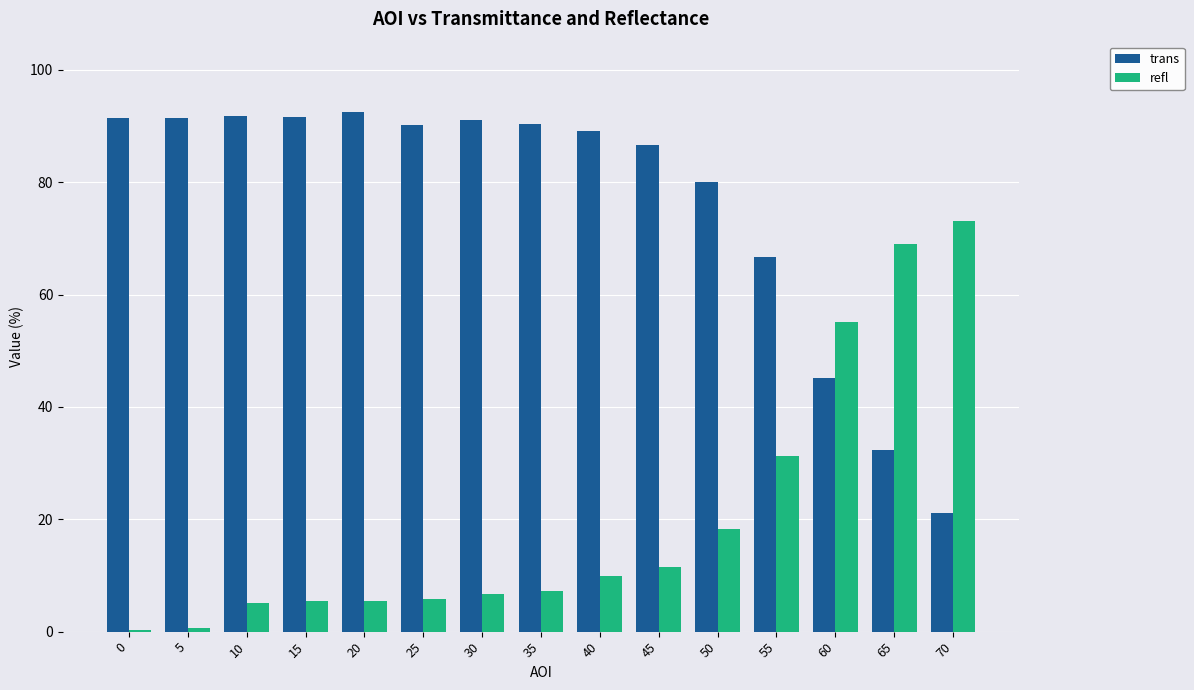

Where is refl nearest to the value 36?

55